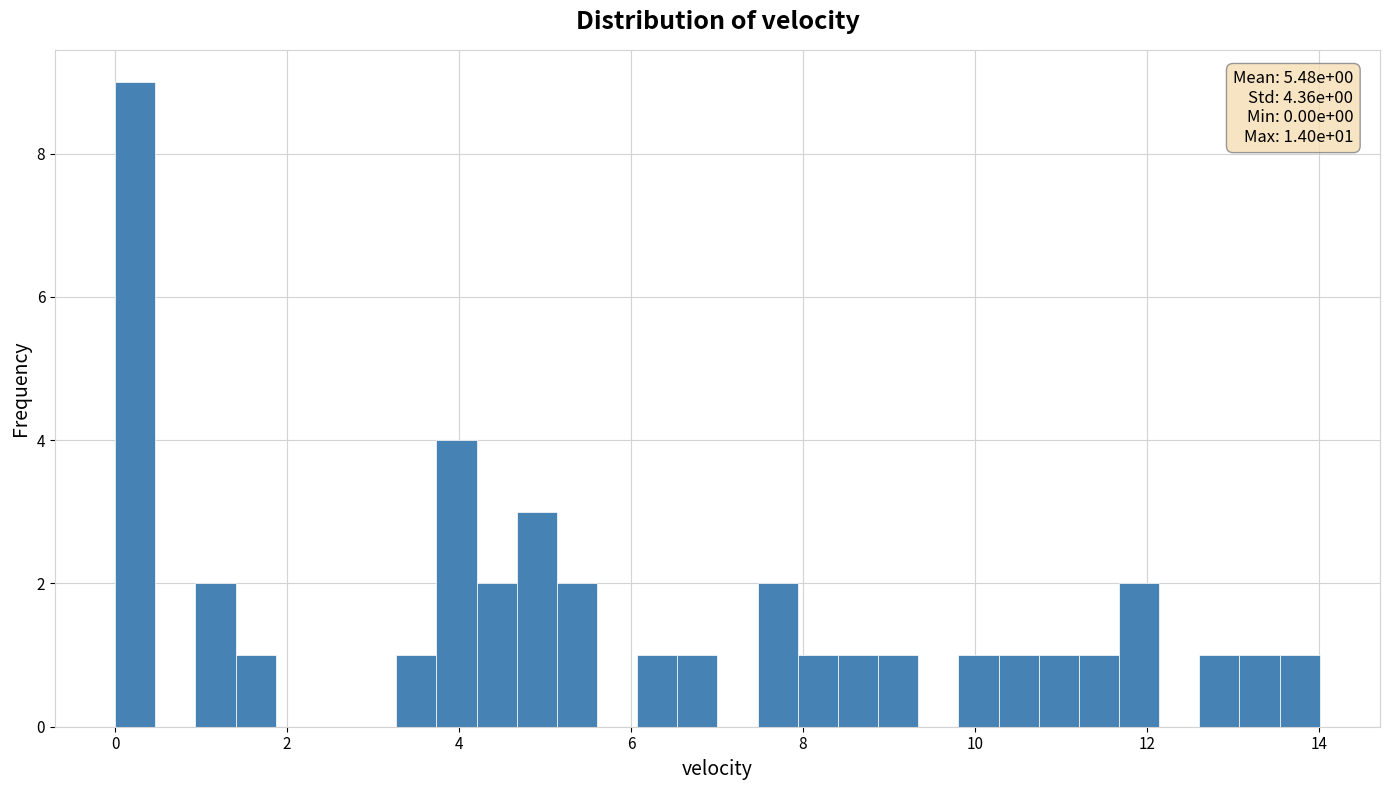

Around what value on the x-axis is the tallest bar? Give the approximate position of its centre, as read against the axis.

0.2